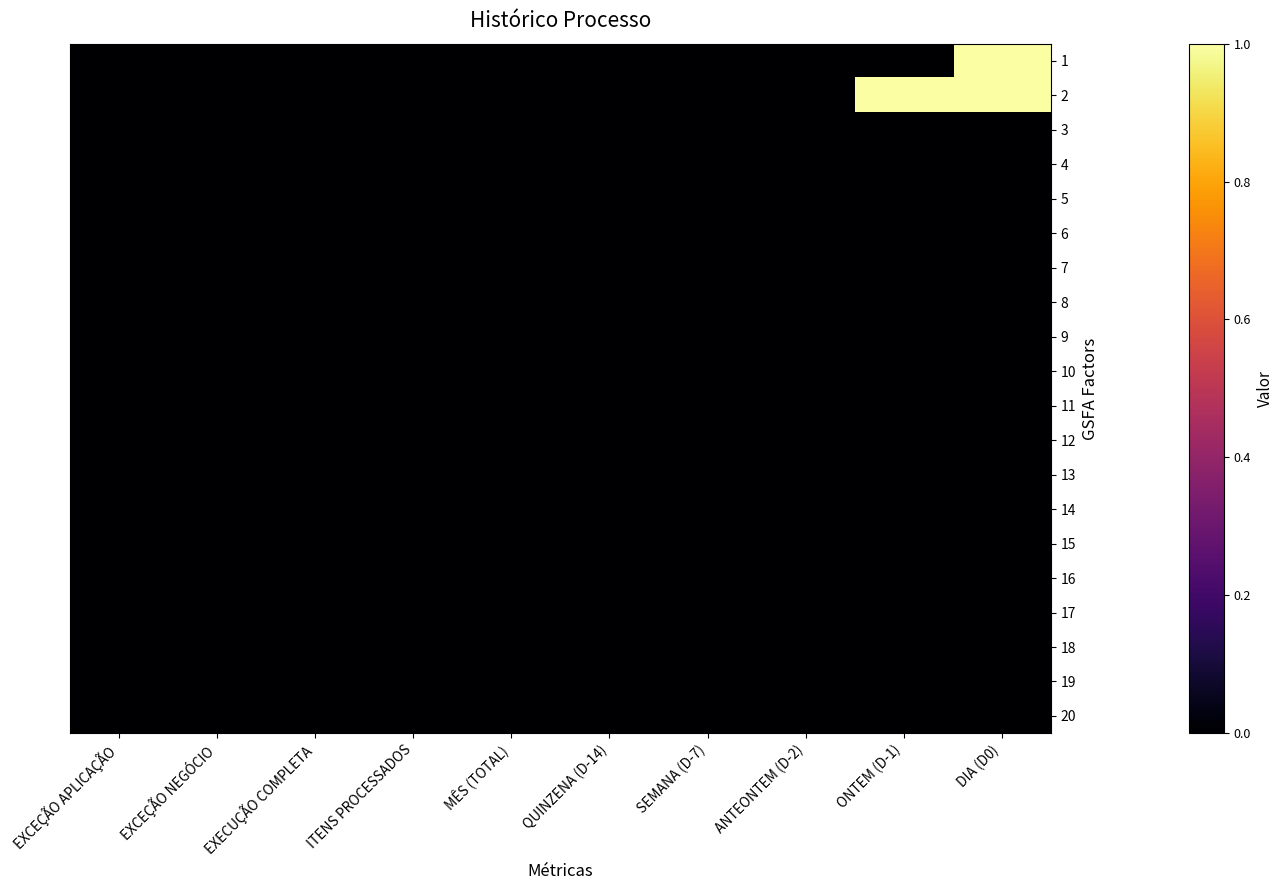

How many series are shown in this chart?

20